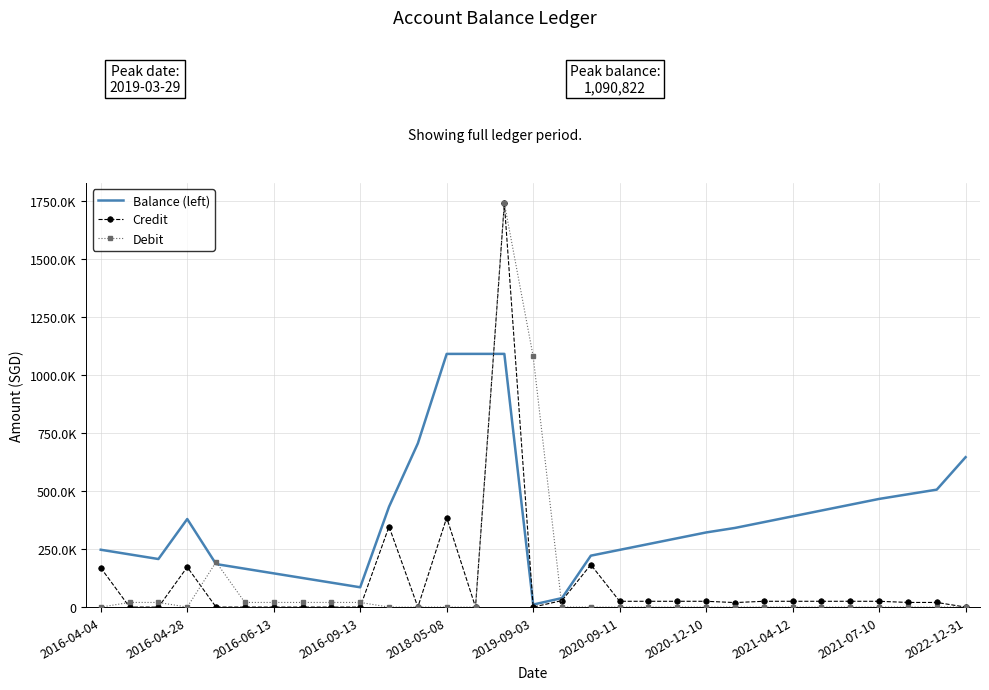

What are all the series names shown in the legend?

Balance (left), Credit, Debit